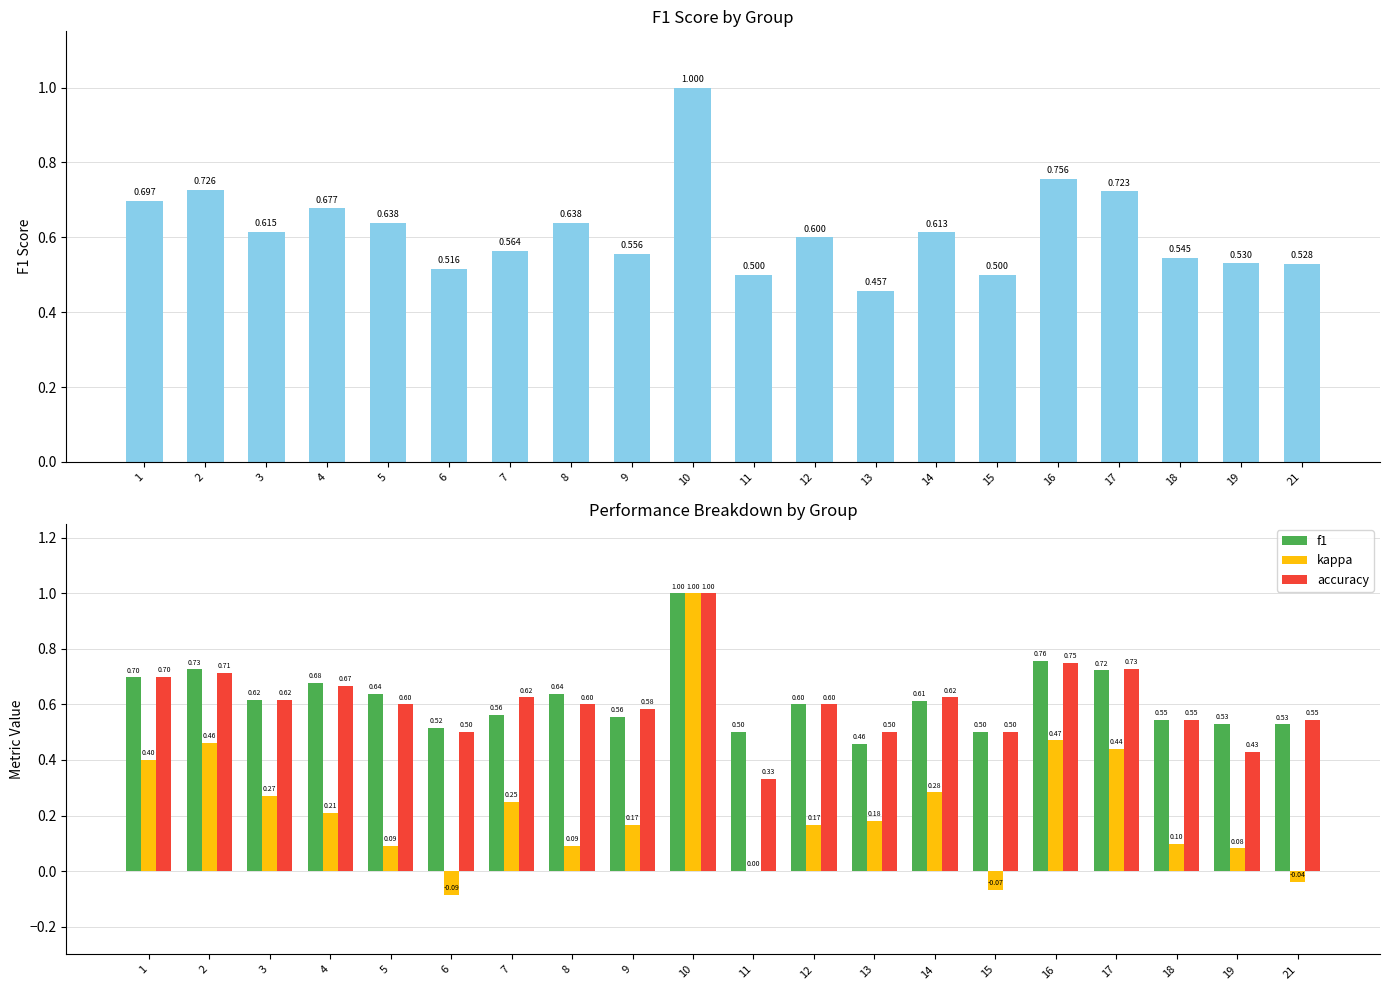

Does the chart contain any negative values?

Yes